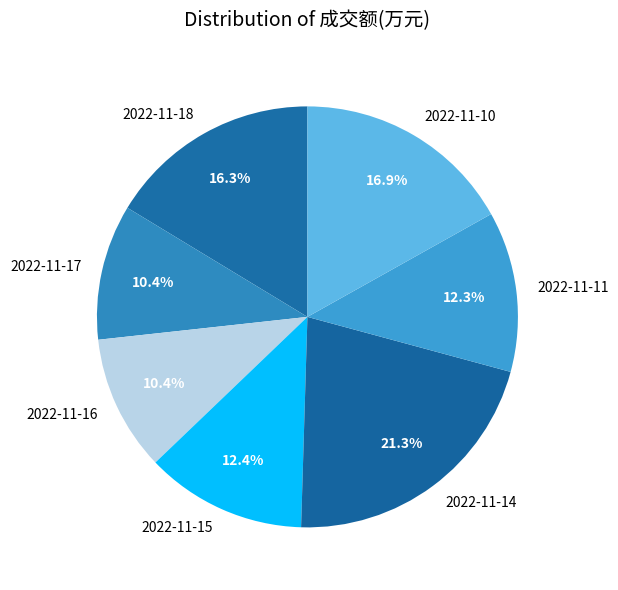

To the nearest percent, what portion does 2022-11-14 represent?

21%